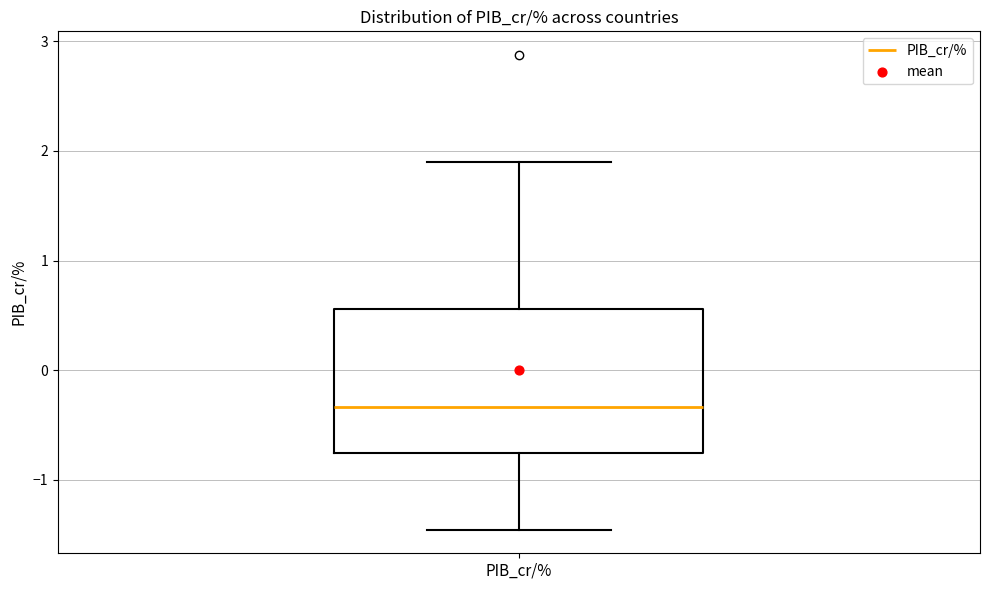

Where is the lower edge of the box for PIB_cr/% on the y-axis? The values are not printed on the chart, so give them approximately, as read against the axis.

-0.8